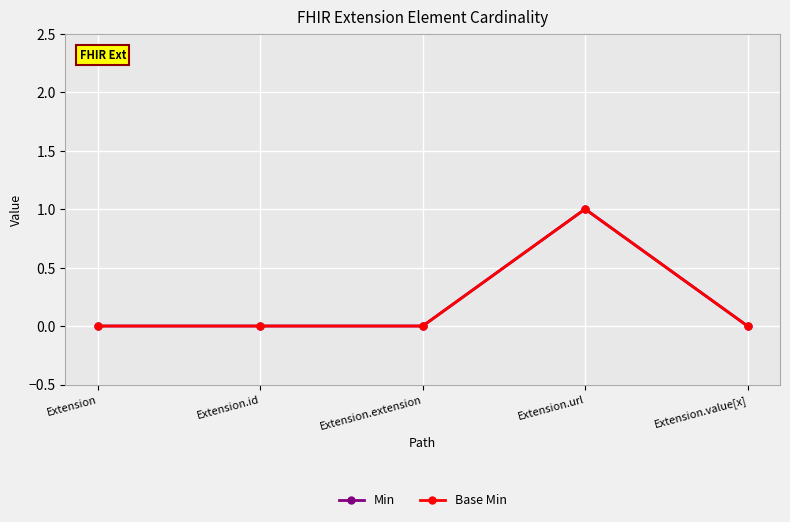

Rank the series at Extension from highest to lowest value.

Min, Base Min